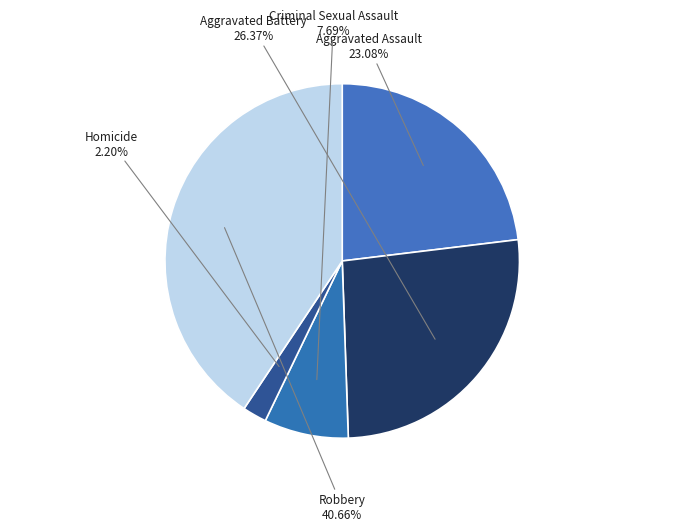

How many slices are in this pie chart?

5